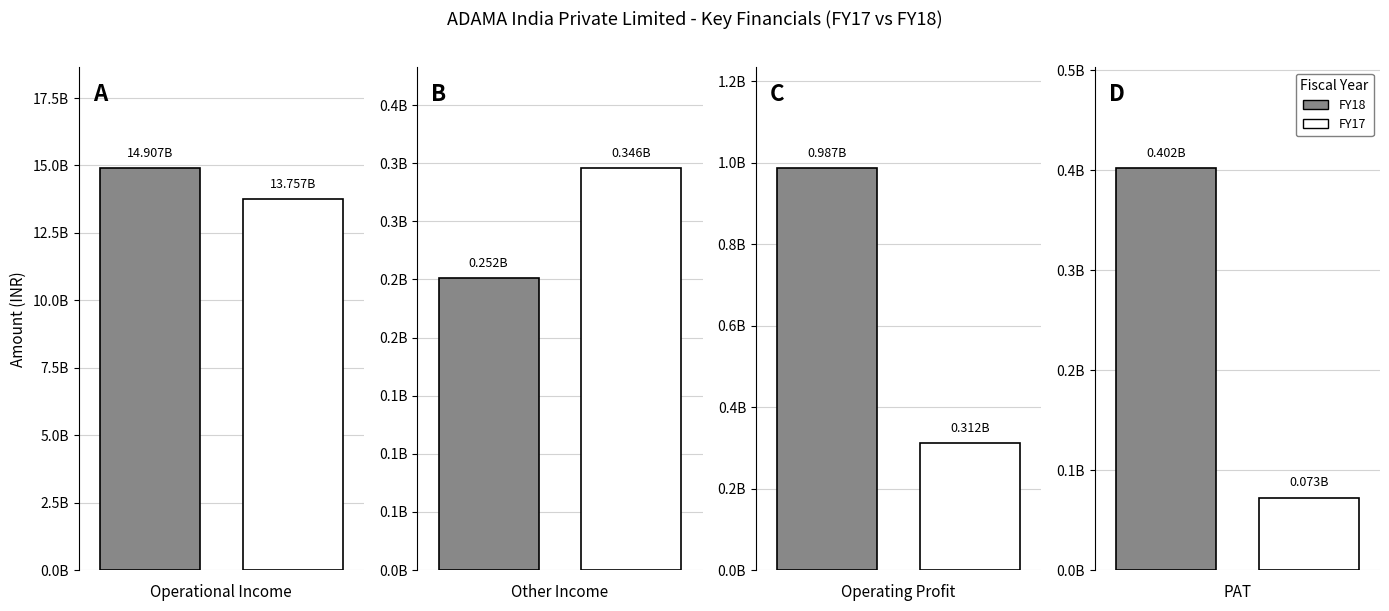

Does the chart contain stacked bars?

No